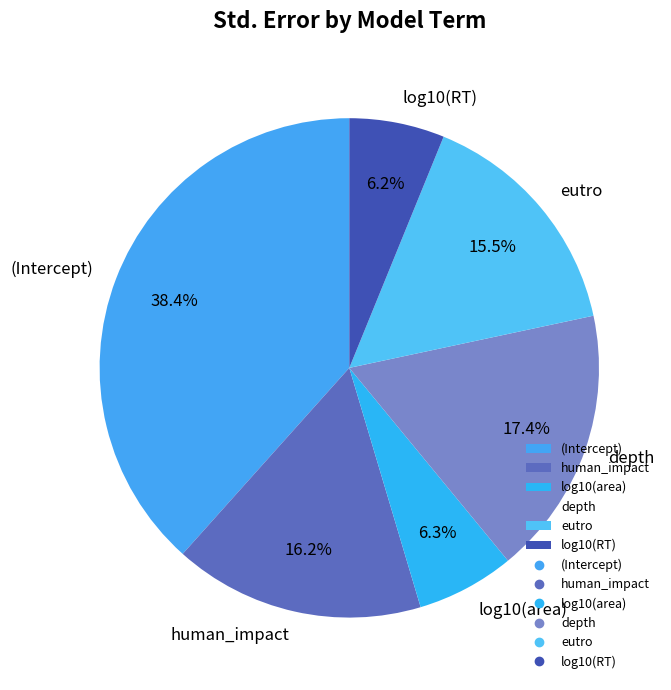

Does eutro represent more than half of the total?

No